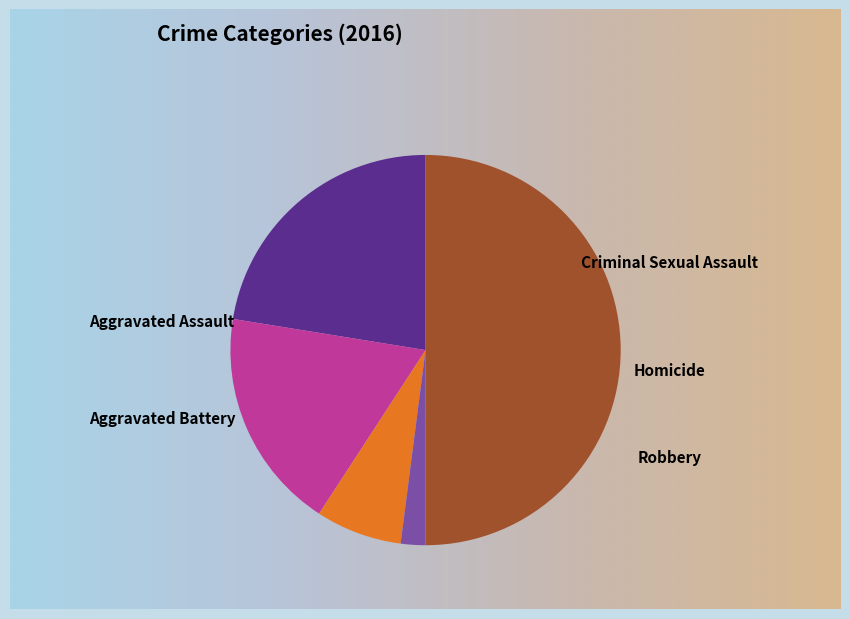

To the nearest percent, what is the combined percentage of Robbery and Aggravated Battery?

68%